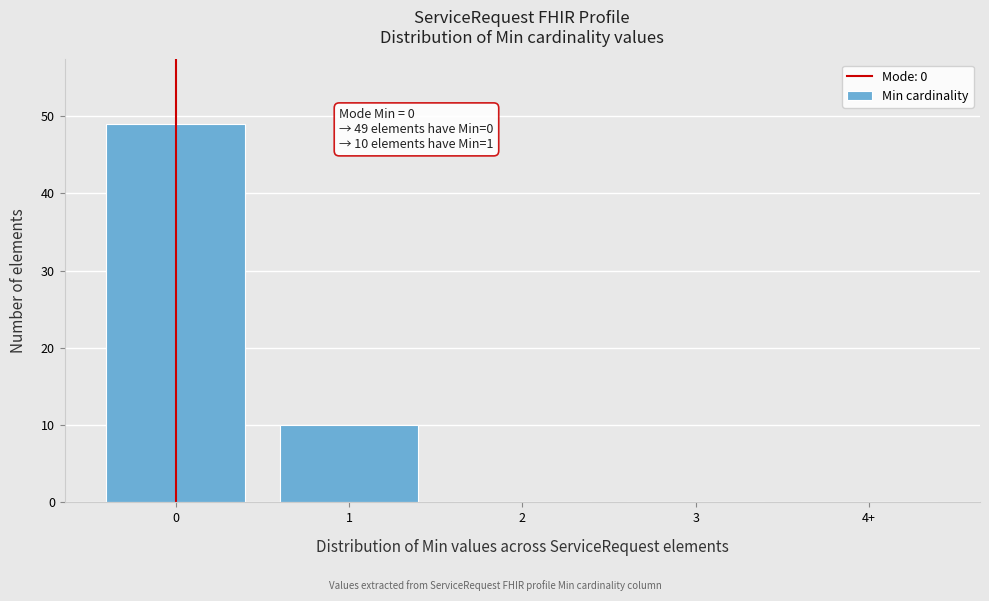

Reading left to right, what are all the values shown in this chart?

0=49	1=10	2=0	3=0	4+=0